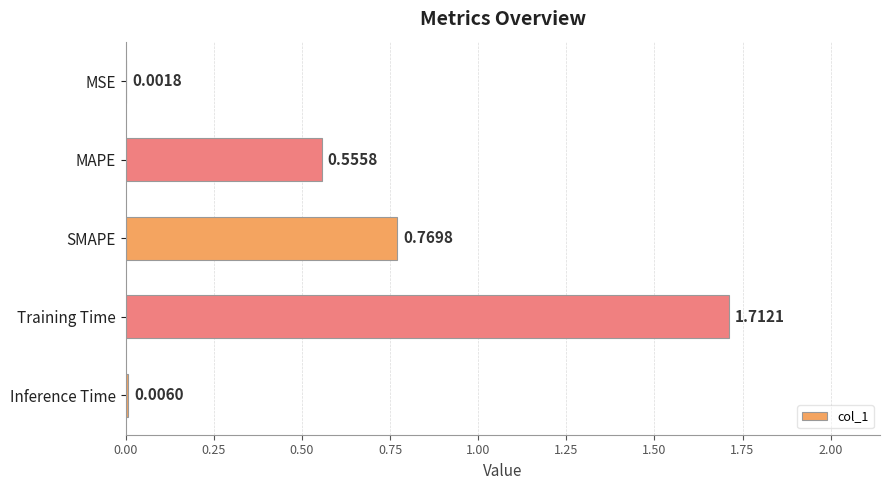

Where is the data nearest to the value 0?

MSE